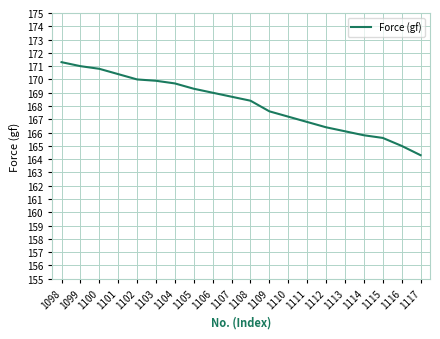

Which category has the highest value across all series?

1098